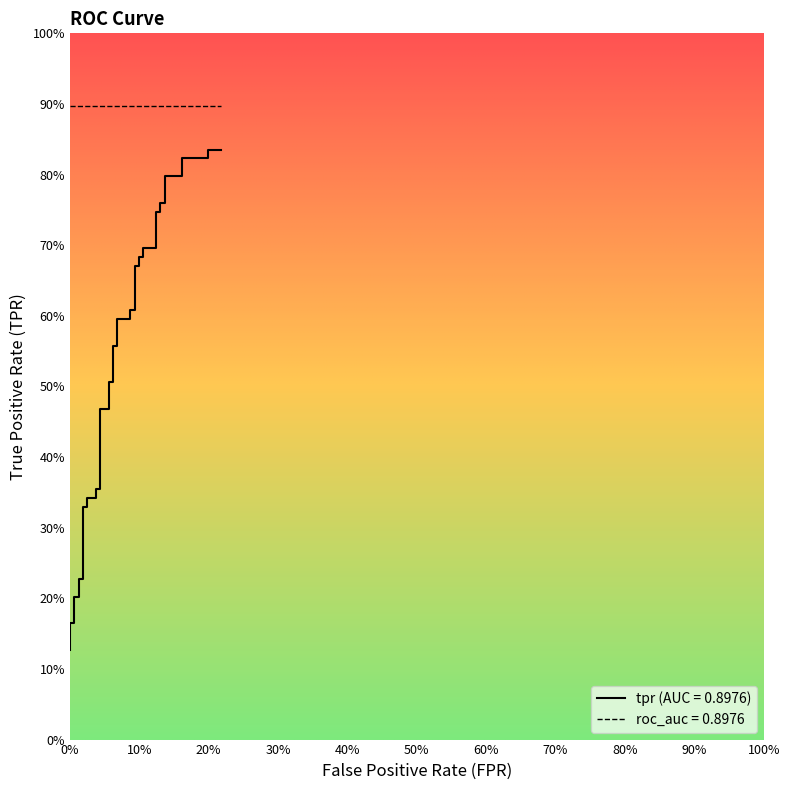

Reading right to left, what are all the values shown in this chart?

0.8	0.8	0.8	0.8	0.8	0.8	0.8	0.8	0.7	0.7	0.7	0.7	0.7	0.7	0.7	0.7	0.6	0.6	0.6	0.6	0.6	0.6	0.5	0.5	0.5	0.5	0.4	0.4	0.3	0.3	0.3	0.3	0.2	0.2	0.2	0.2	0.2	0.2	0.1	0.1